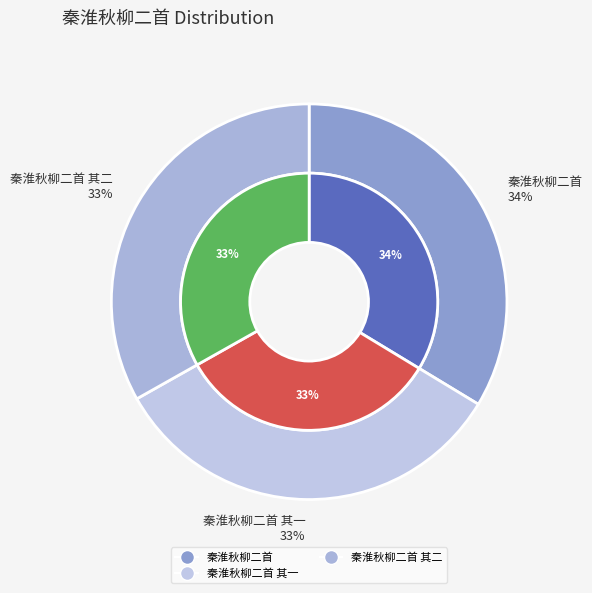

The 秦淮秋柳二首 slice represents 41% of the pie. True or false?

False